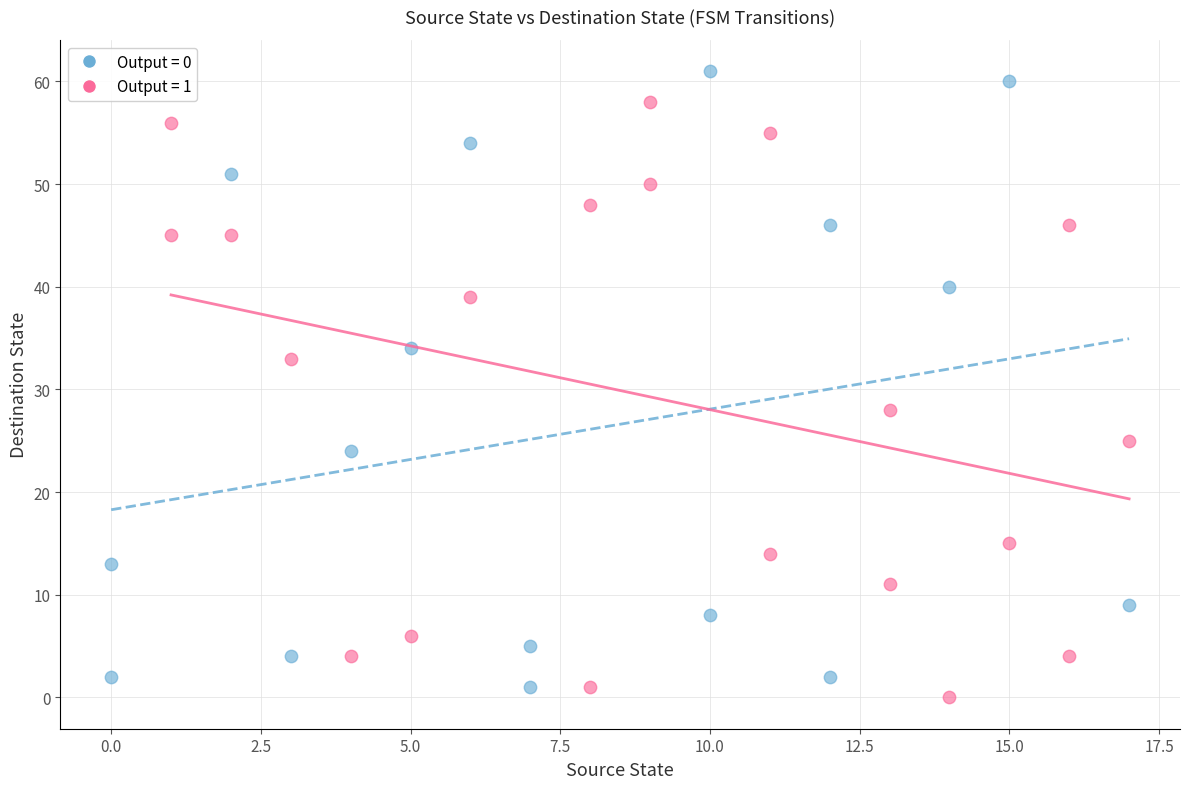

Which series contains the highest Y value?

Output = 0